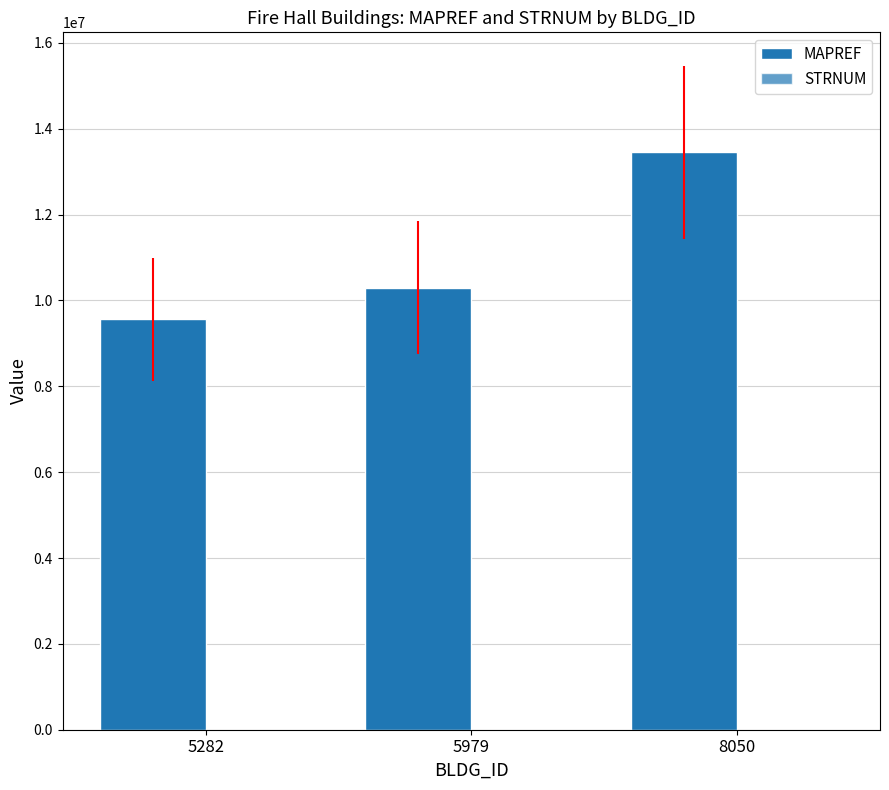

Count the number of categories in the chart.

3